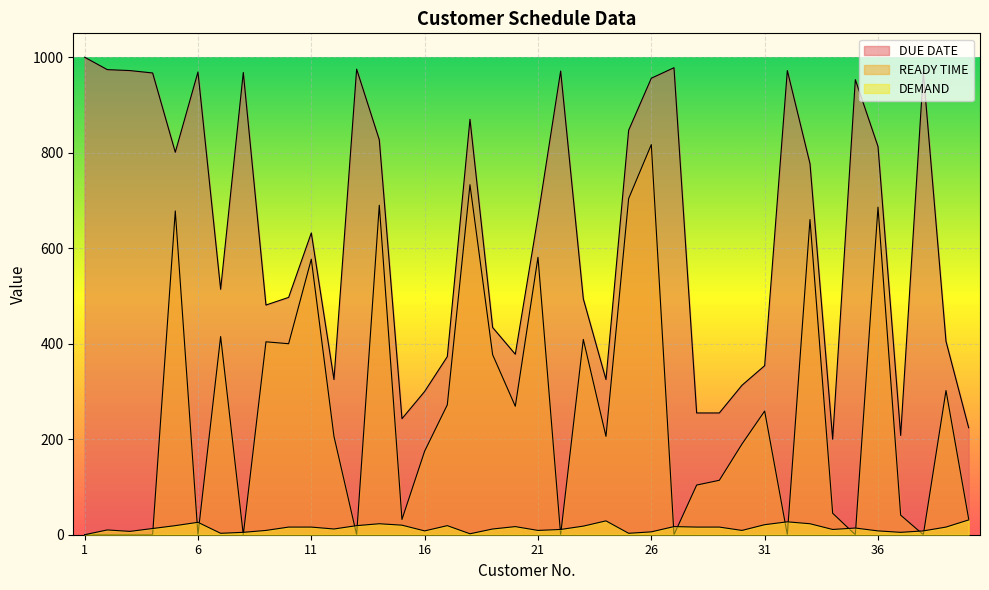

At which category does READY TIME reach its first local peak?

5